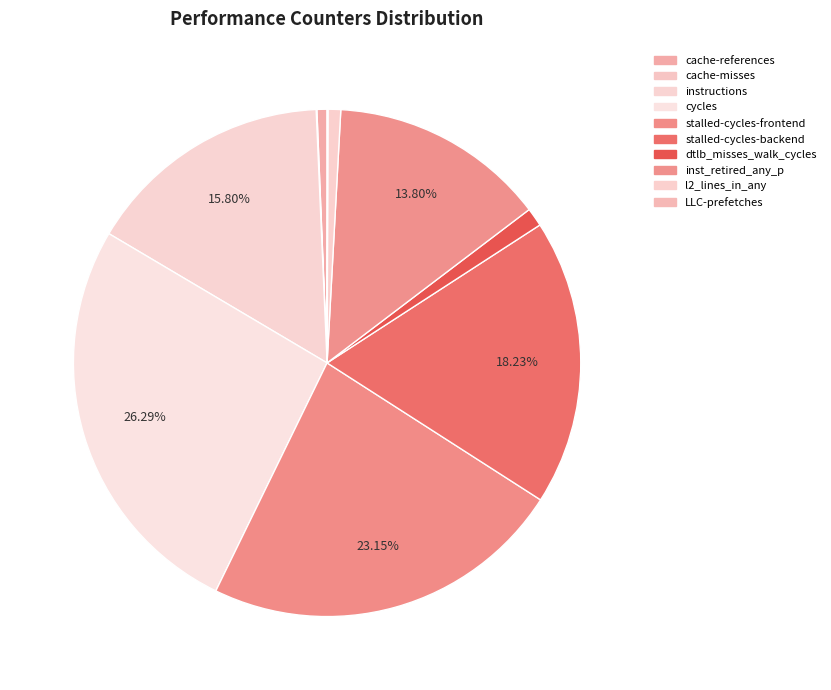

Which slice is the smallest?

cache-misses